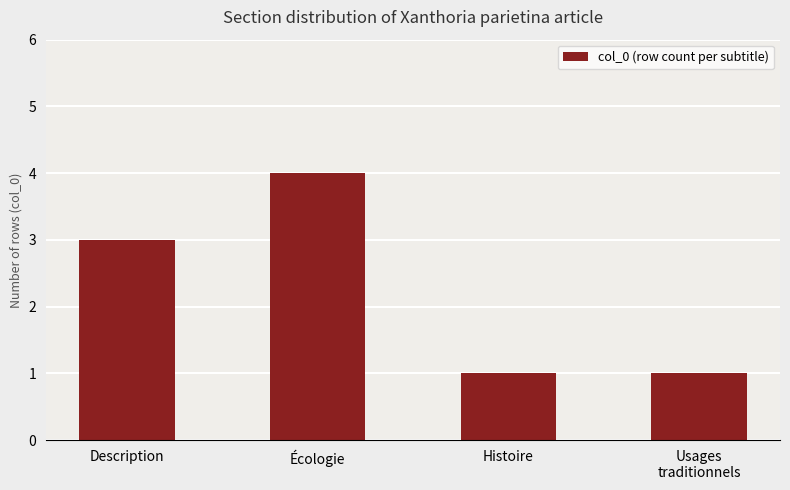

What position from the left is Écologie?

2